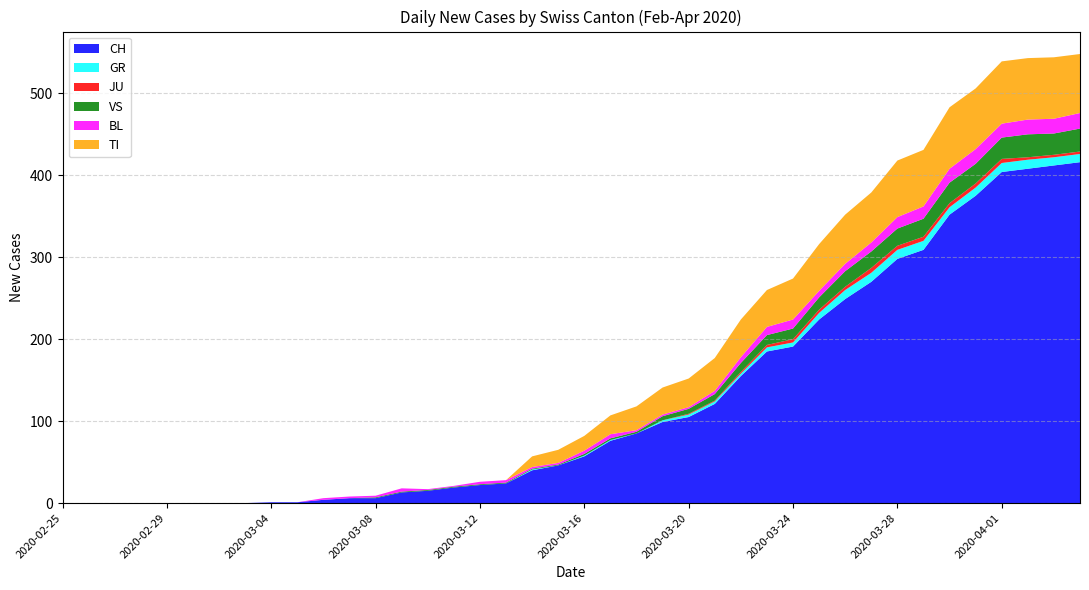

Reading right to left, extract all data points from this chart.

CH: 416	412	408	404	375	352	309	298	270	249	224	191	185	155	121	105	99	85	76	57	46	40	24	22	19	15	13	6	6	4	1	1	0	0	0	0	0	0	0	0
GR: 10	10	11	11	10	9	11	11	11	11	8	5	5	3	3	3	2	0	1	1	0	1	0	0	0	0	0	0	0	0	0	0	0	0	0	0	0	0	0	0
JU: 3	3	3	5	5	5	5	5	6	4	4	4	3	2	1	1	0	0	0	0	0	0	0	0	0	0	0	0	0	0	0	0	0	0	0	0	0	0	0	0
VS: 28	26	28	26	24	25	22	21	20	19	15	13	12	11	8	6	5	2	2	2	1	1	1	1	1	1	1	1	0	0	0	0	0	0	0	0	0	0	0	0
BL: 19	18	18	17	18	17	15	14	11	9	8	11	10	7	4	2	2	2	5	4	2	2	3	3	1	1	4	2	2	2	0	0	0	0	0	0	0	0	0	0
TI: 72	75	75	76	74	75	69	69	61	60	57	50	45	46	40	35	33	29	23	18	16	13	0	0	0	0	0	0	0	0	0	0	0	0	0	0	0	0	0	0